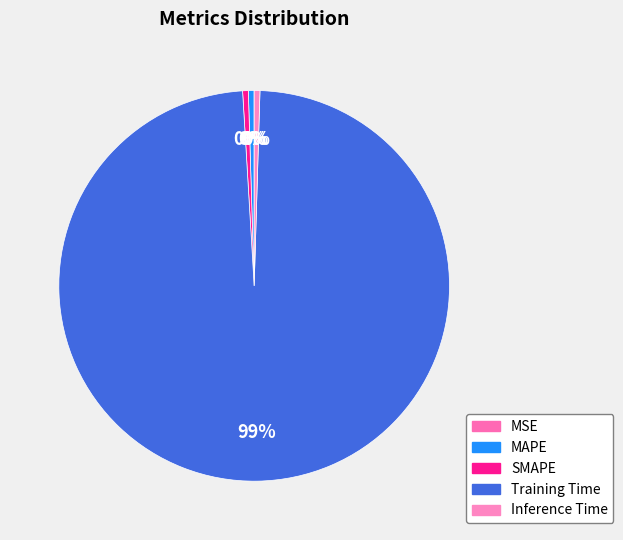

Does any single category account for the majority?

Yes